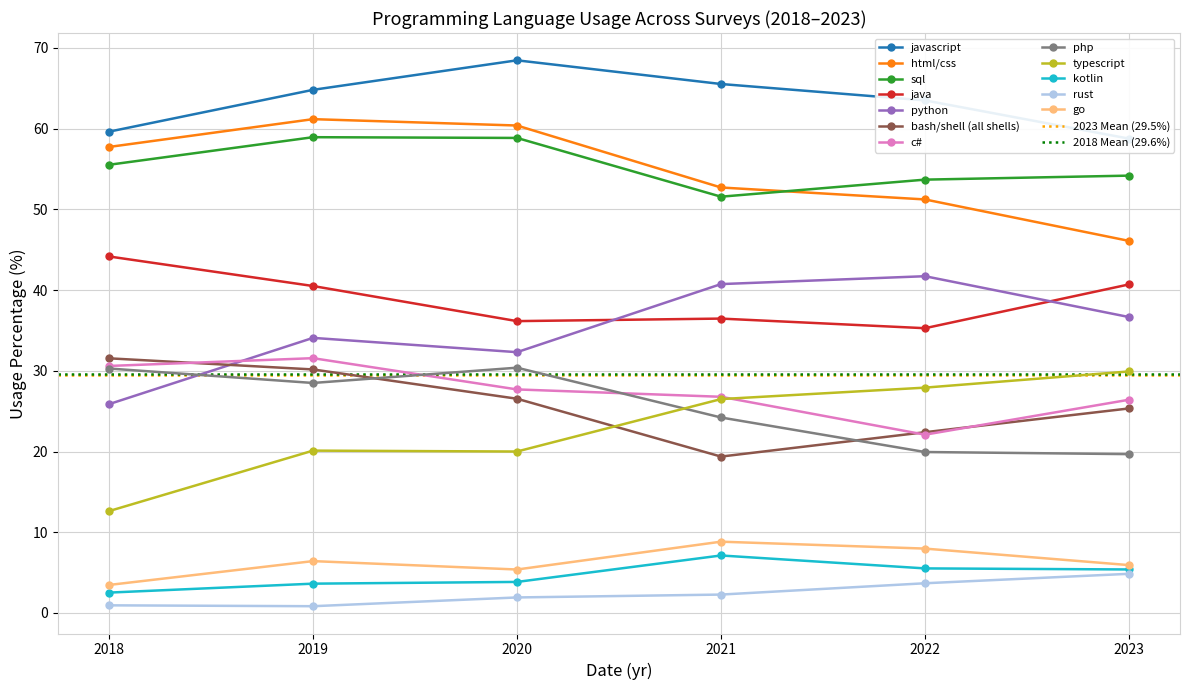

Is it true that Survey_2022 equals 22.1 at 6?

True